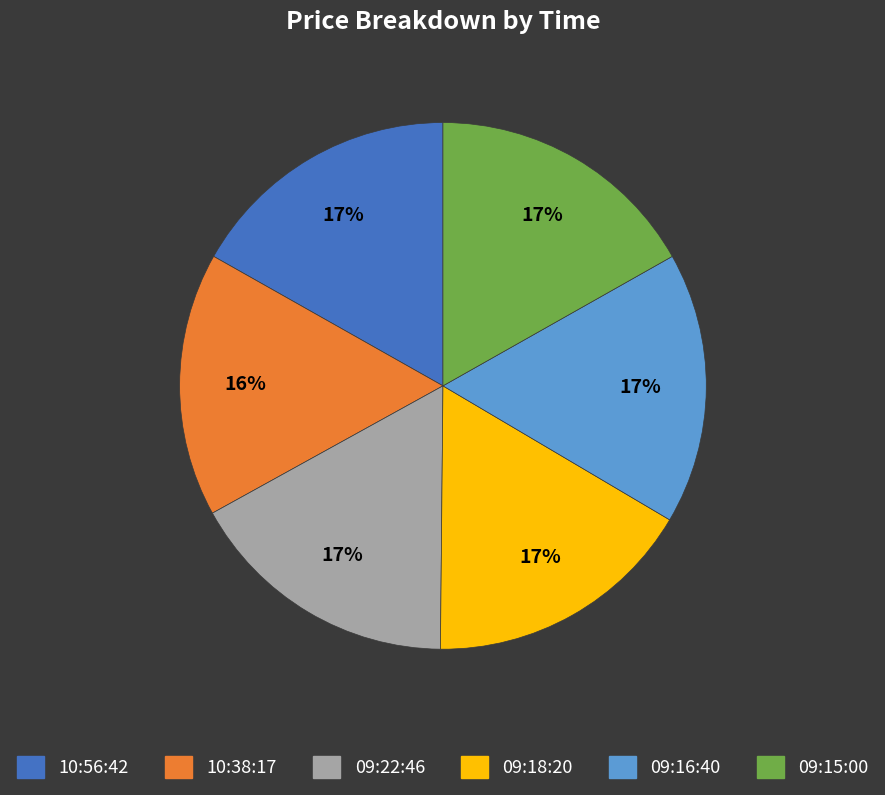

To the nearest percent, what portion does 10:56:42 represent?

17%